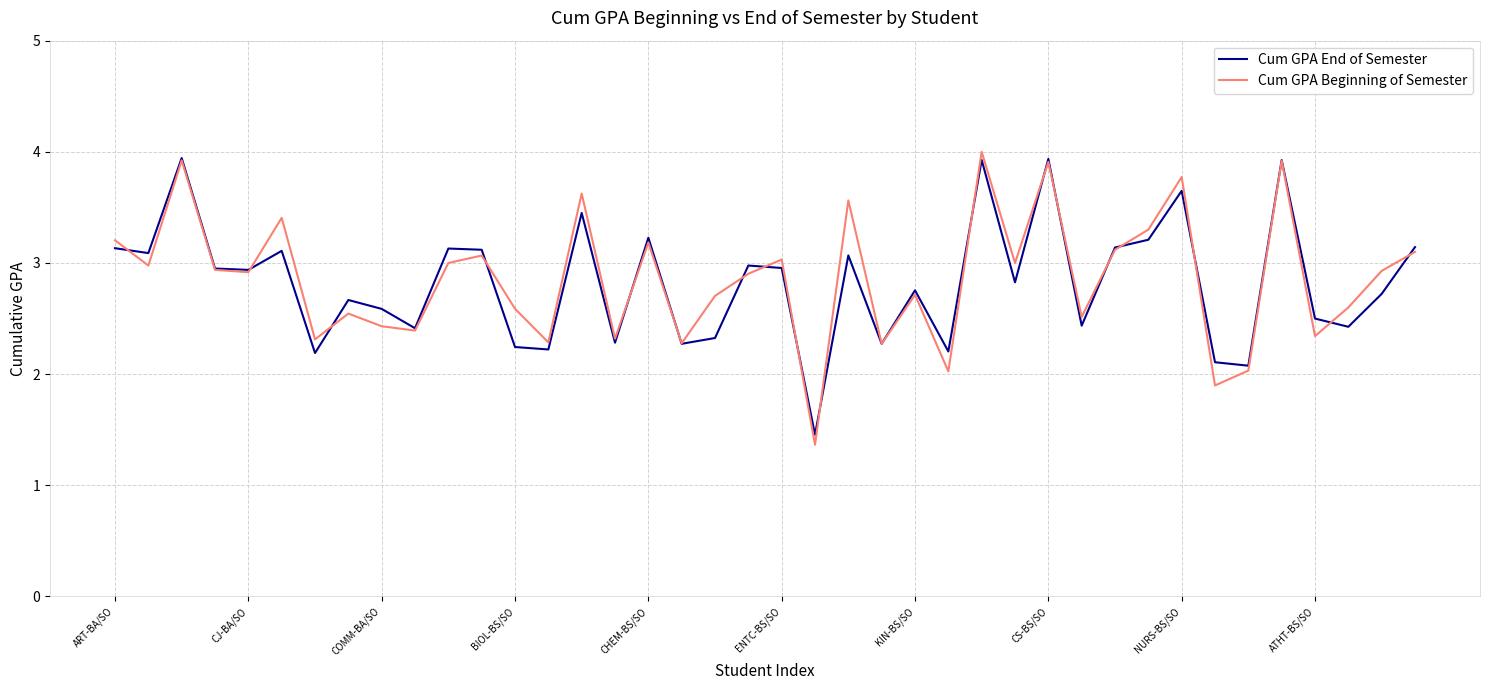

What is the greatest value displayed?

4.0